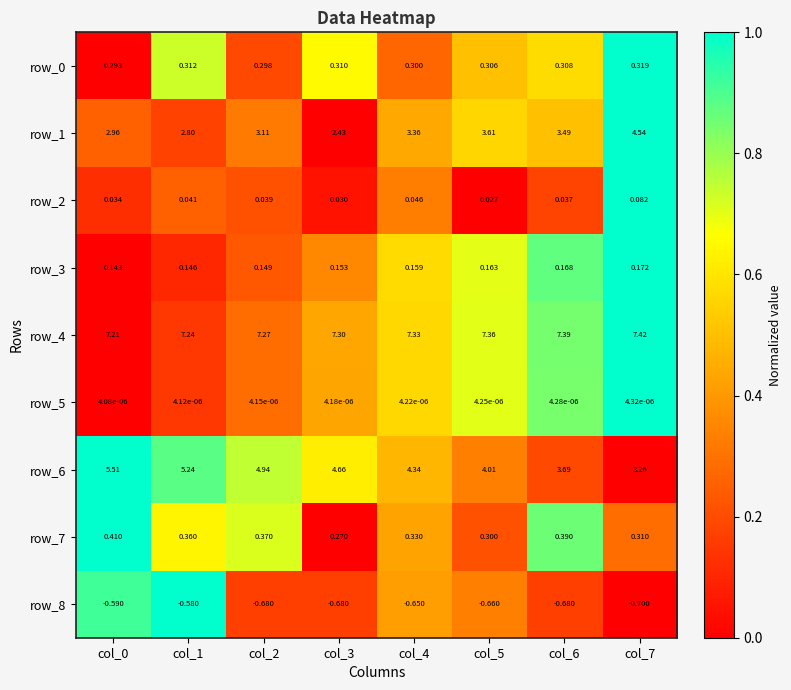

Is the value of row_5 at col_6 greater than the value of row_1 at col_2?

No